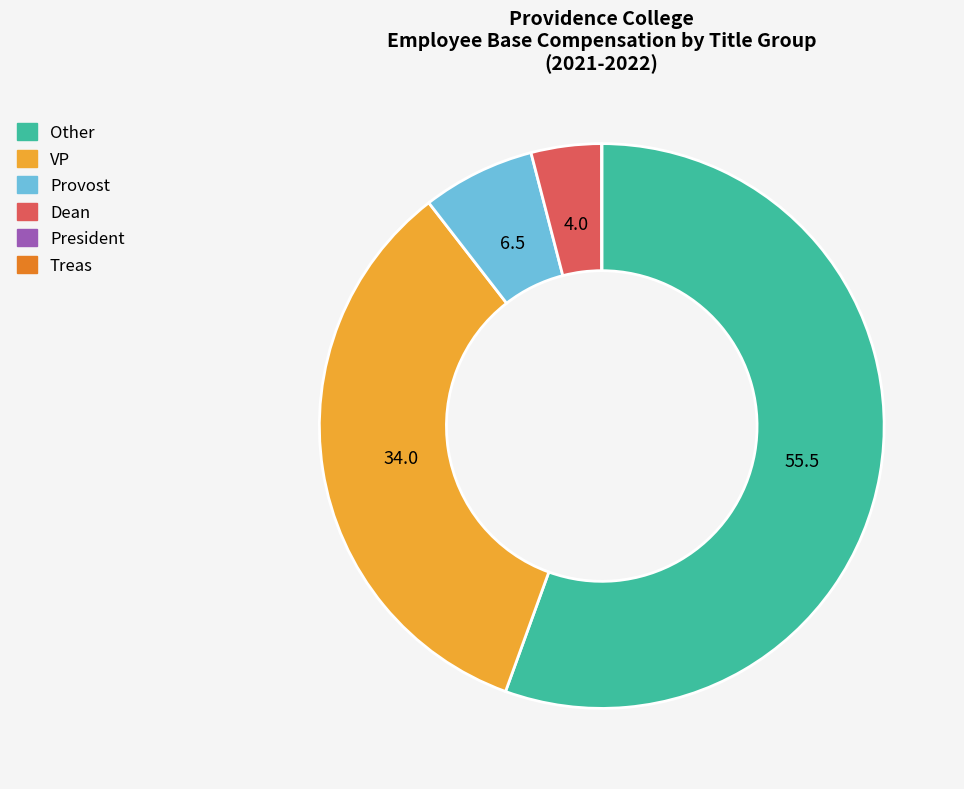

What is the largest slice in the pie chart?

Other